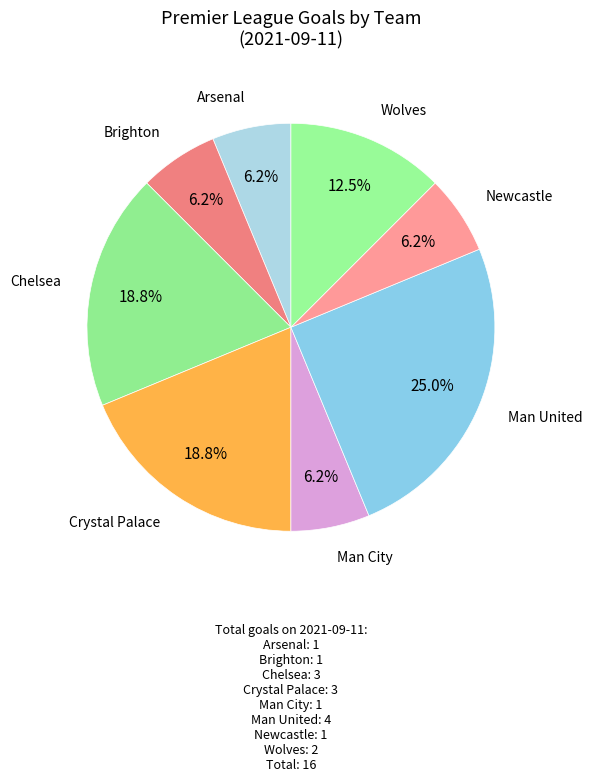

Does any single category account for the majority?

No